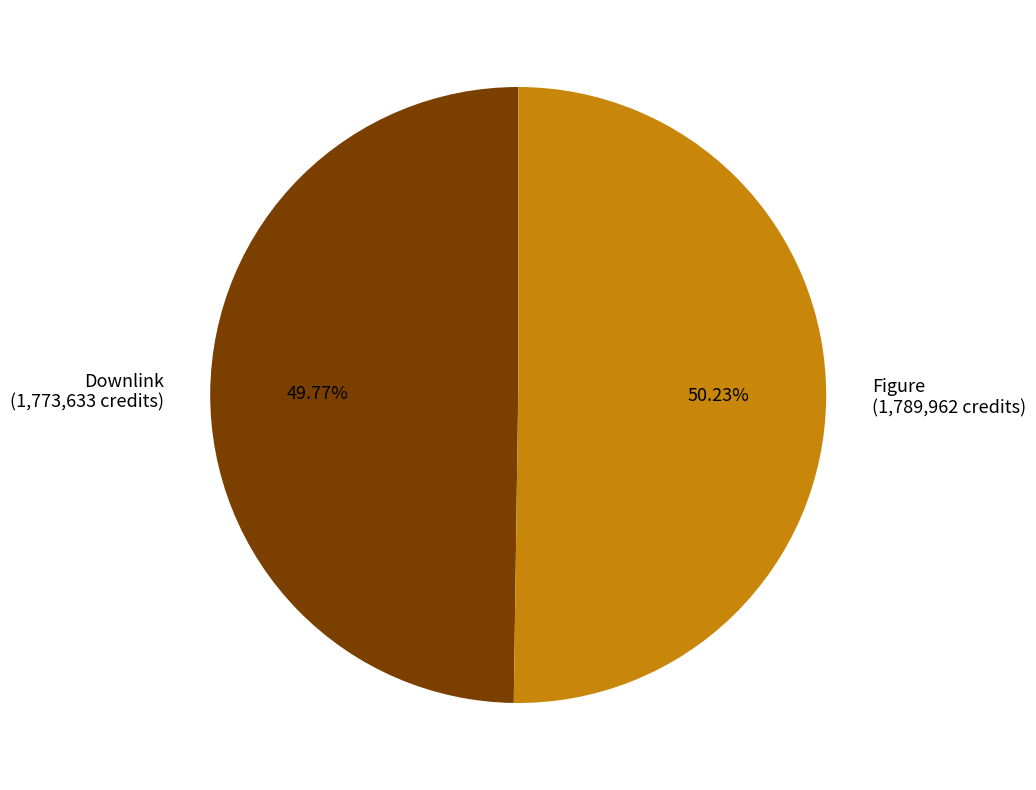

True or false: Downlink accounts for 50% of the total.

True